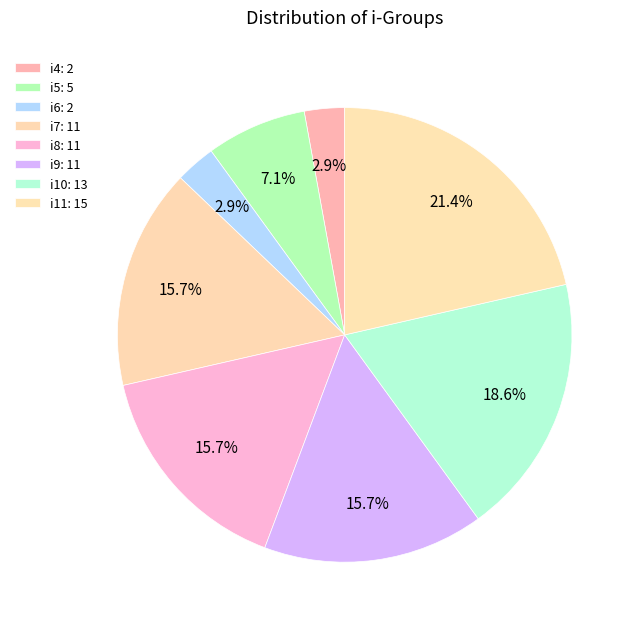

Is it true that i11 is 30% of the pie?

False